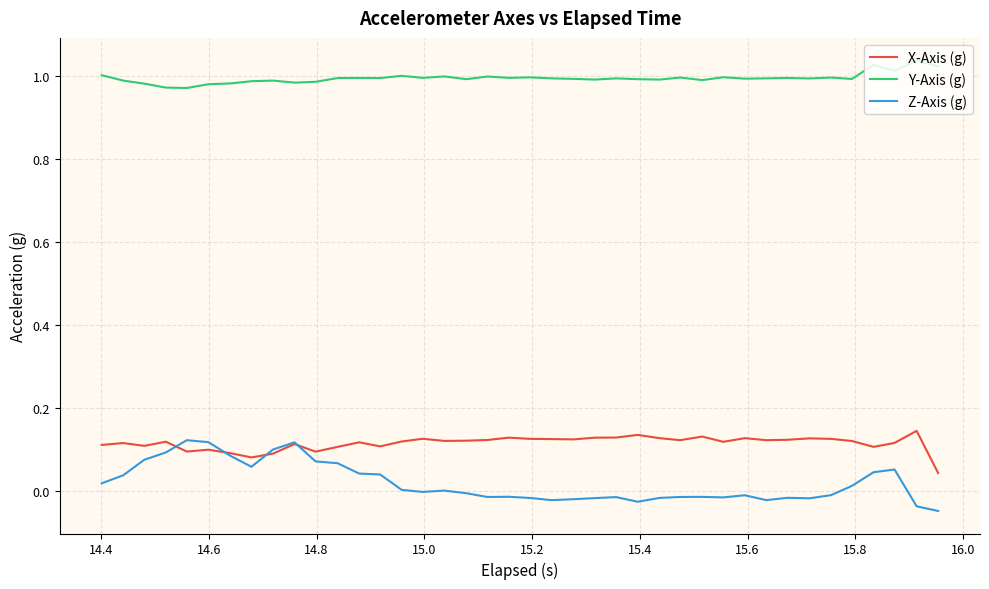

Which series has the widest spread of values?

Z-Axis (g)